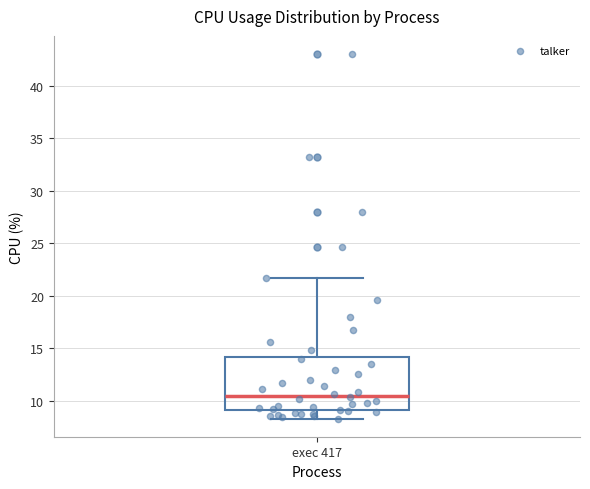

Read this box plot against the y-axis: the position of the median line, the range covered by the box, and the ends of both whiskers. The values are not printed on the chart, so give them approximately, as read against the axis.

median 10.5, box 9.0 to 14.0, whiskers 8.5 to 21.5